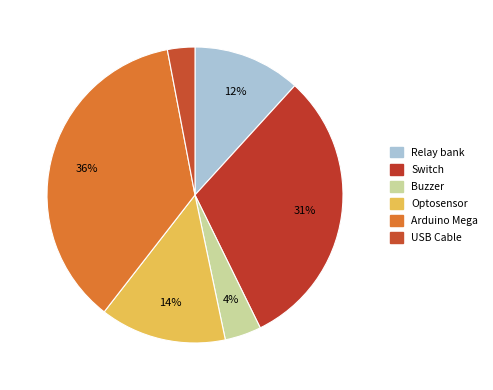

How many slices are in this pie chart?

6